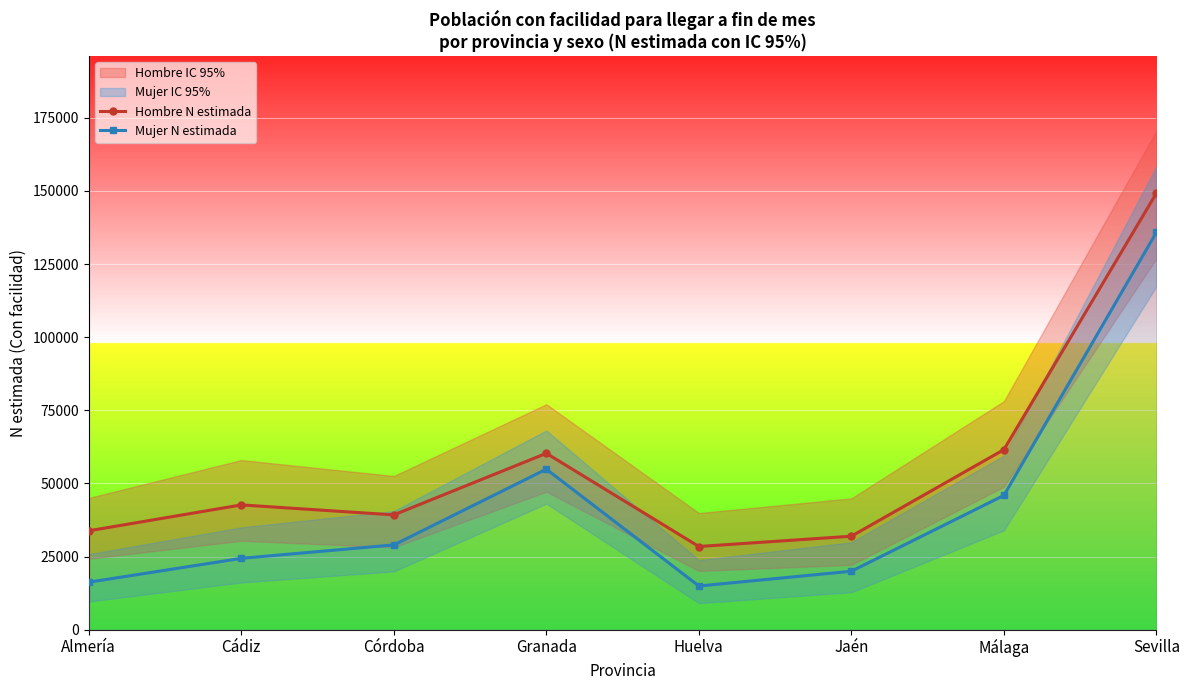

At which label is Mujer N estimada closest to 75402?

Granada